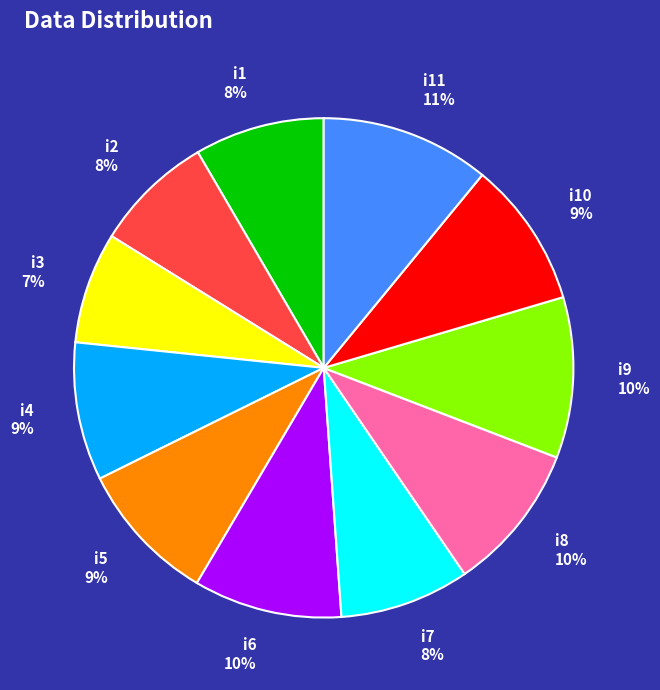

To the nearest percent, what percentage of the pie is i8?

10%